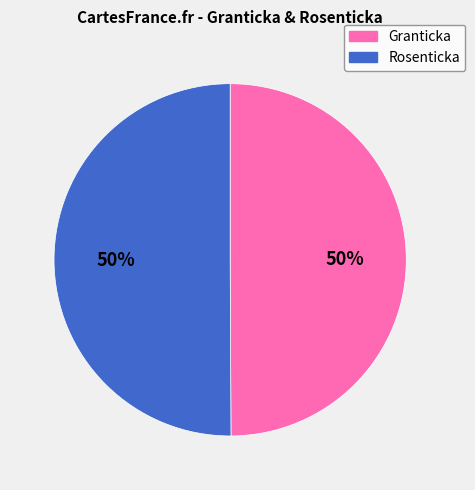

To the nearest percent, what percentage of the pie is Granticka?

50%